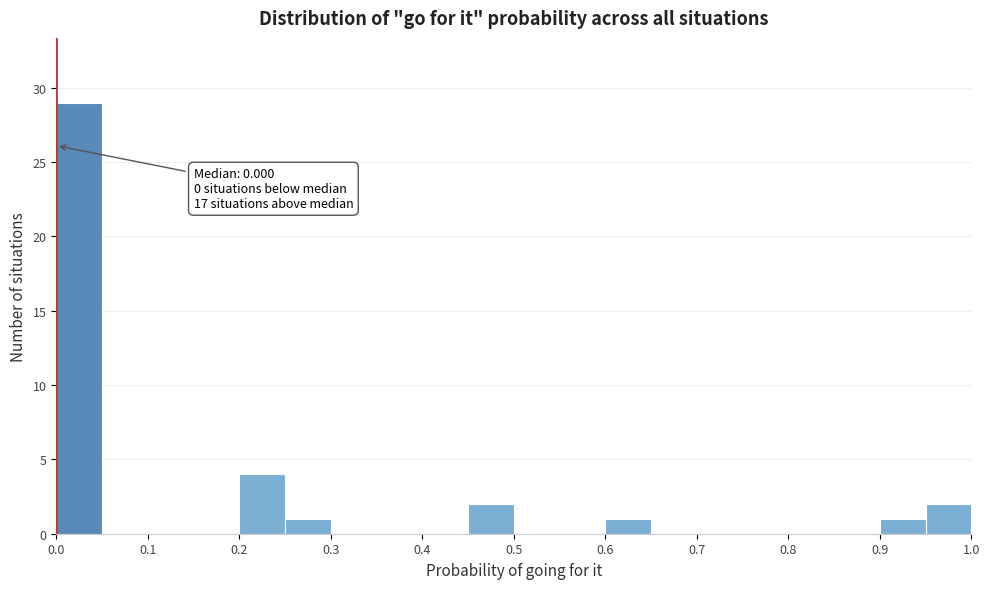

Over which range of the x-axis is the bar tallest?

0.00 to 0.05